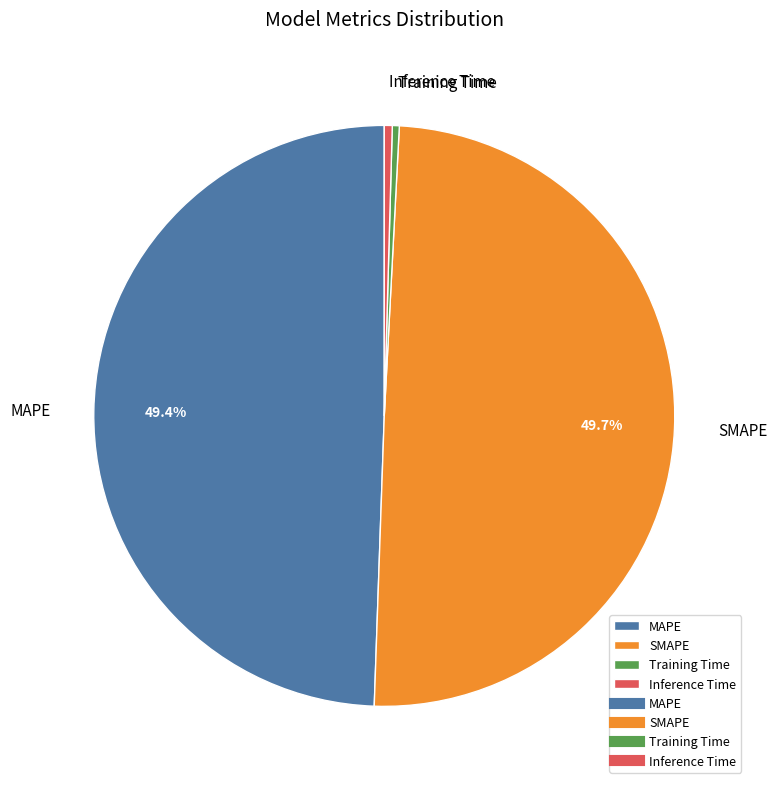

The Training Time slice represents 0% of the pie. True or false?

True